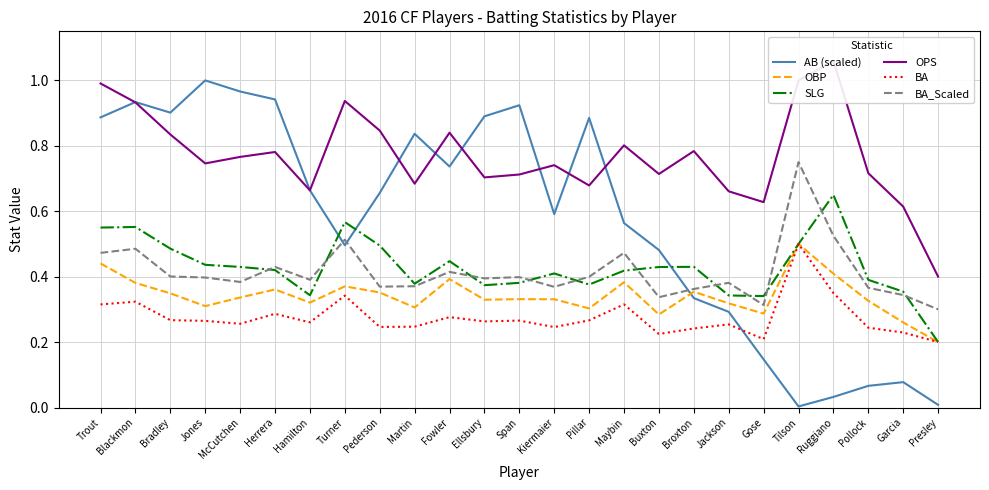

Reading left to right, transcribe all the data shown in this chart.

AB (scaled): 0.9	0.9	0.9	1.0	1.0	0.9	0.7	0.5	0.7	0.8	0.7	0.9	0.9	0.6	0.9	0.6	0.5	0.3	0.3	0.1	0.0	0.0	0.1	0.1	0.0
OBP: 0.4	0.4	0.3	0.3	0.3	0.4	0.3	0.4	0.4	0.3	0.4	0.3	0.3	0.3	0.3	0.4	0.3	0.4	0.3	0.3	0.5	0.4	0.3	0.3	0.2
SLG: 0.6	0.6	0.5	0.4	0.4	0.4	0.3	0.6	0.5	0.4	0.4	0.4	0.4	0.4	0.4	0.4	0.4	0.4	0.3	0.3	0.5	0.7	0.4	0.4	0.2
OPS: 1.0	0.9	0.8	0.7	0.8	0.8	0.7	0.9	0.8	0.7	0.8	0.7	0.7	0.7	0.7	0.8	0.7	0.8	0.7	0.6	1.0	1.1	0.7	0.6	0.4
BA: 0.3	0.3	0.3	0.3	0.3	0.3	0.3	0.3	0.2	0.2	0.3	0.3	0.3	0.2	0.3	0.3	0.2	0.2	0.3	0.2	0.5	0.3	0.2	0.2	0.2
BA_Scaled: 0.5	0.5	0.4	0.4	0.4	0.4	0.4	0.5	0.4	0.4	0.4	0.4	0.4	0.4	0.4	0.5	0.3	0.4	0.4	0.3	0.8	0.5	0.4	0.3	0.3